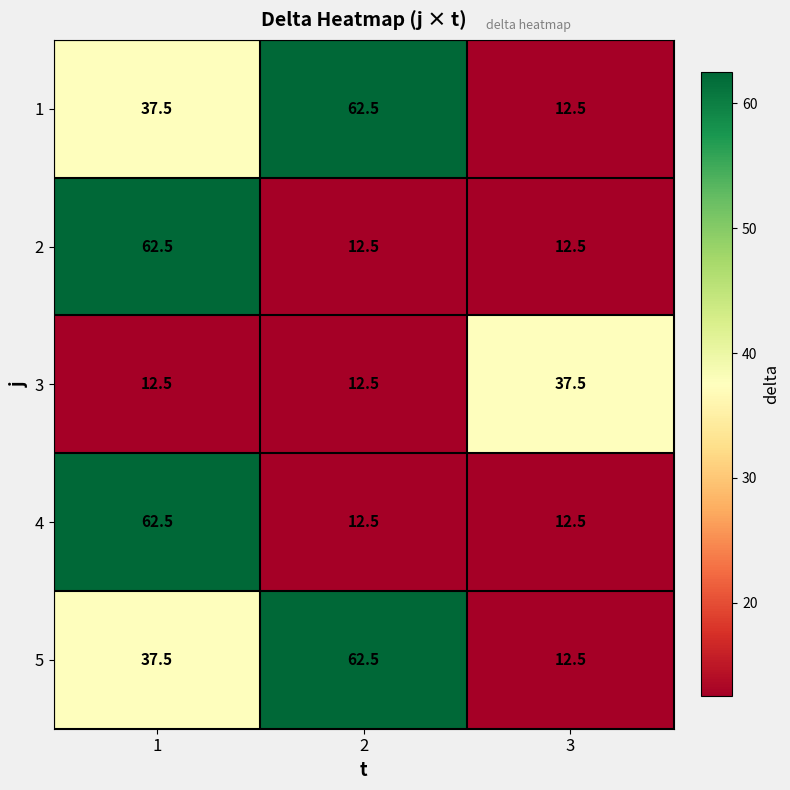

The 2 series shows 7.7 at 2. True or false?

False